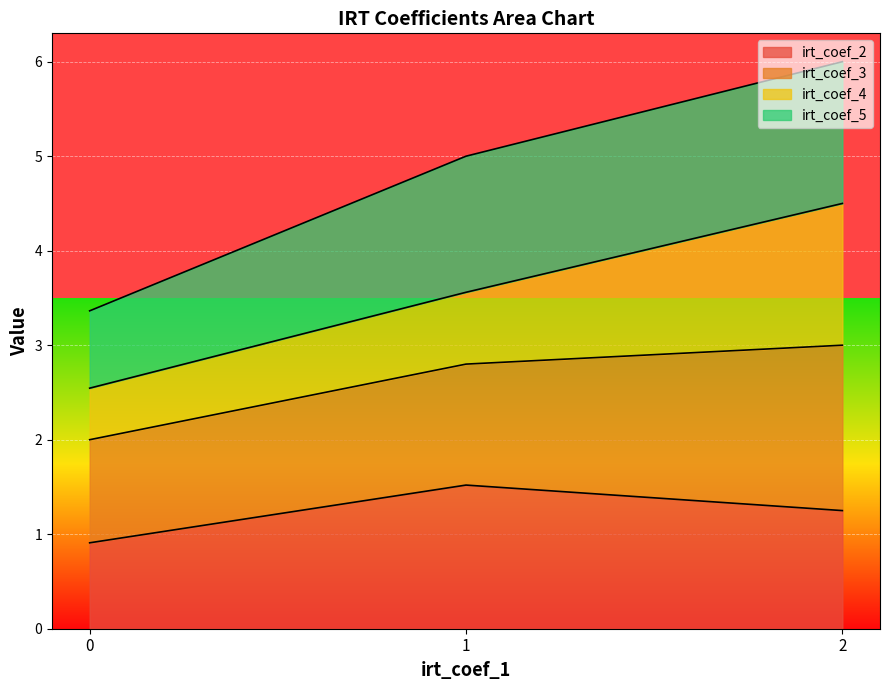

What is the total value across all series at 1?

5.0